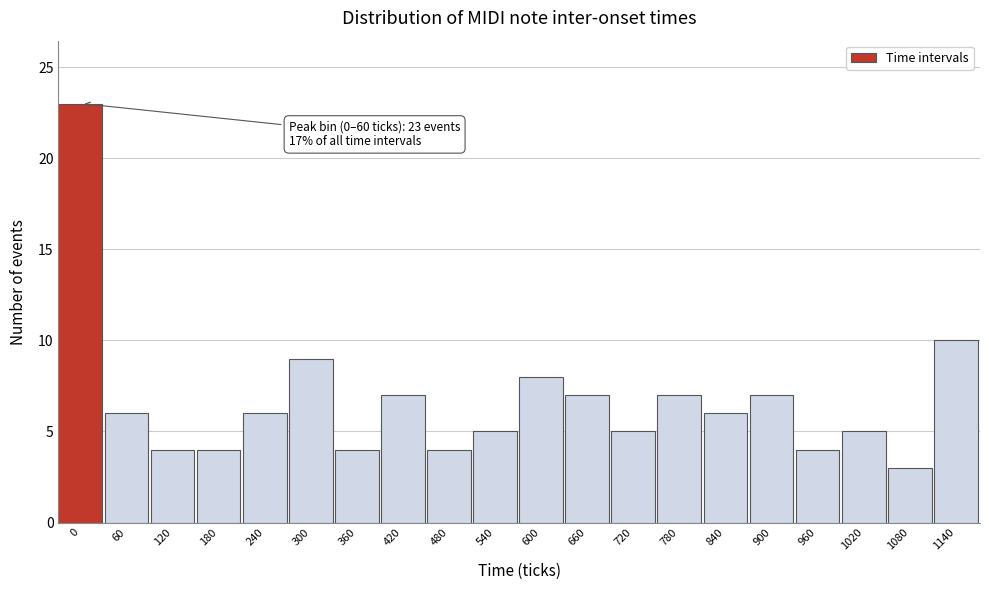

Reading right to left, extract all data points from this chart.

10	3	5	4	7	6	7	5	7	8	5	4	7	4	9	6	4	4	6	23